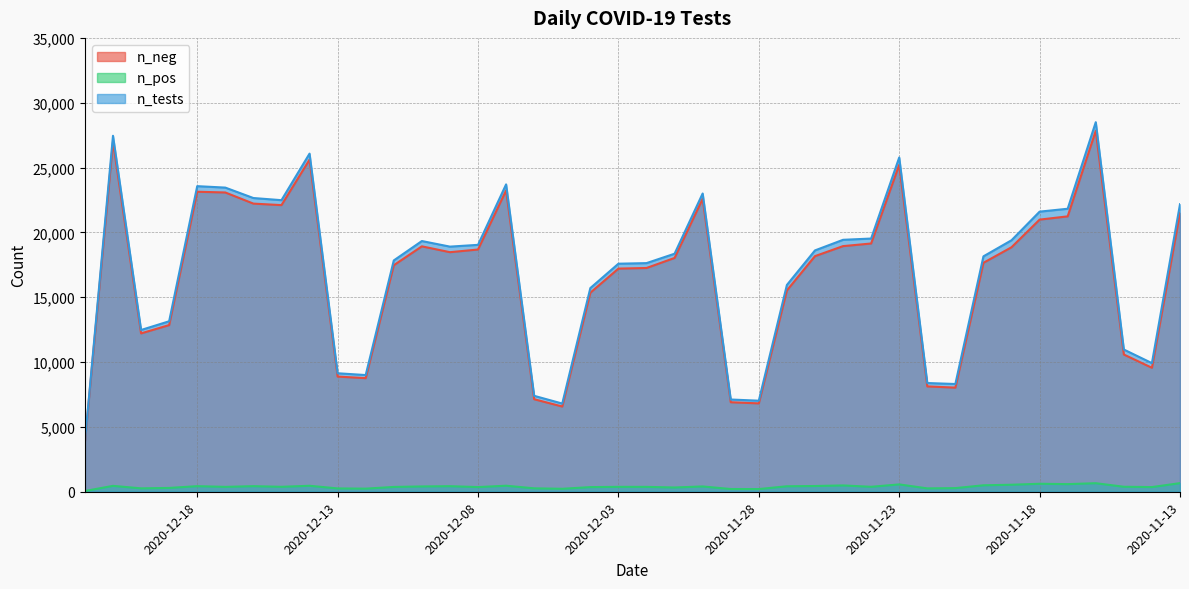

Where does the n_pos series first go above 382?

2020-12-21